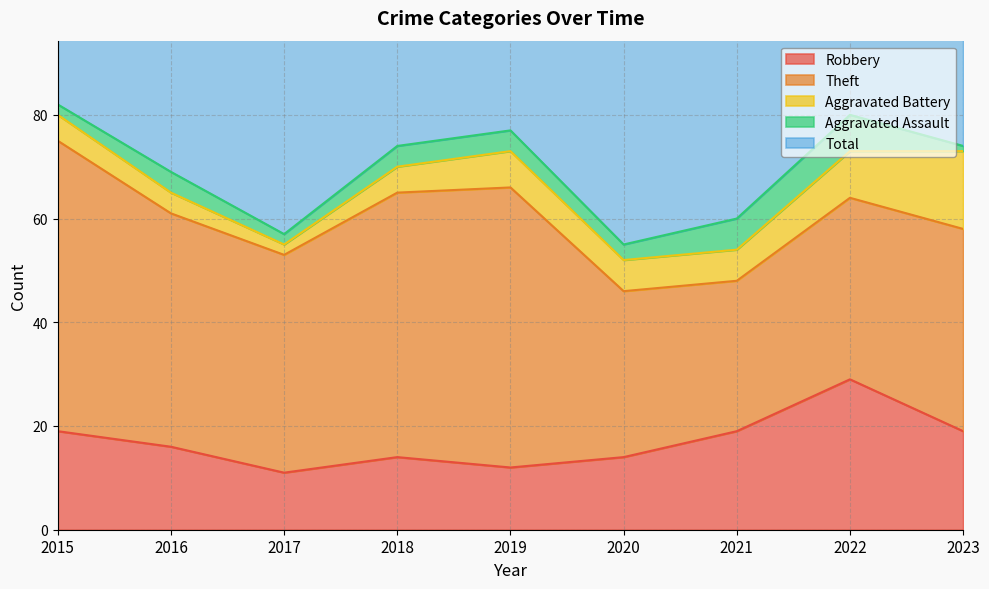

What are all the series names shown in the legend?

Robbery, Theft, Aggravated Battery, Aggravated Assault, Total